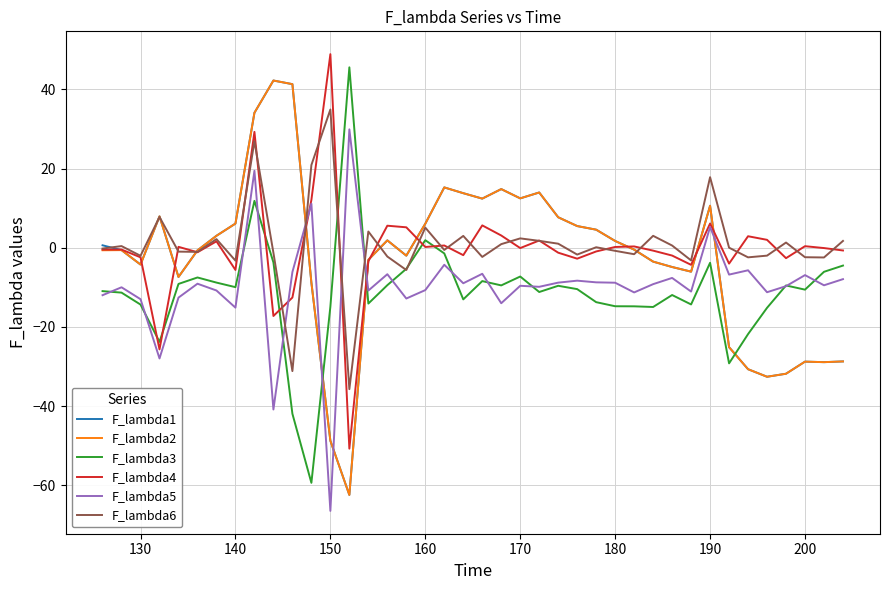

After their last crossing, which series has the higher values: F_lambda1 or F_lambda5?

F_lambda5